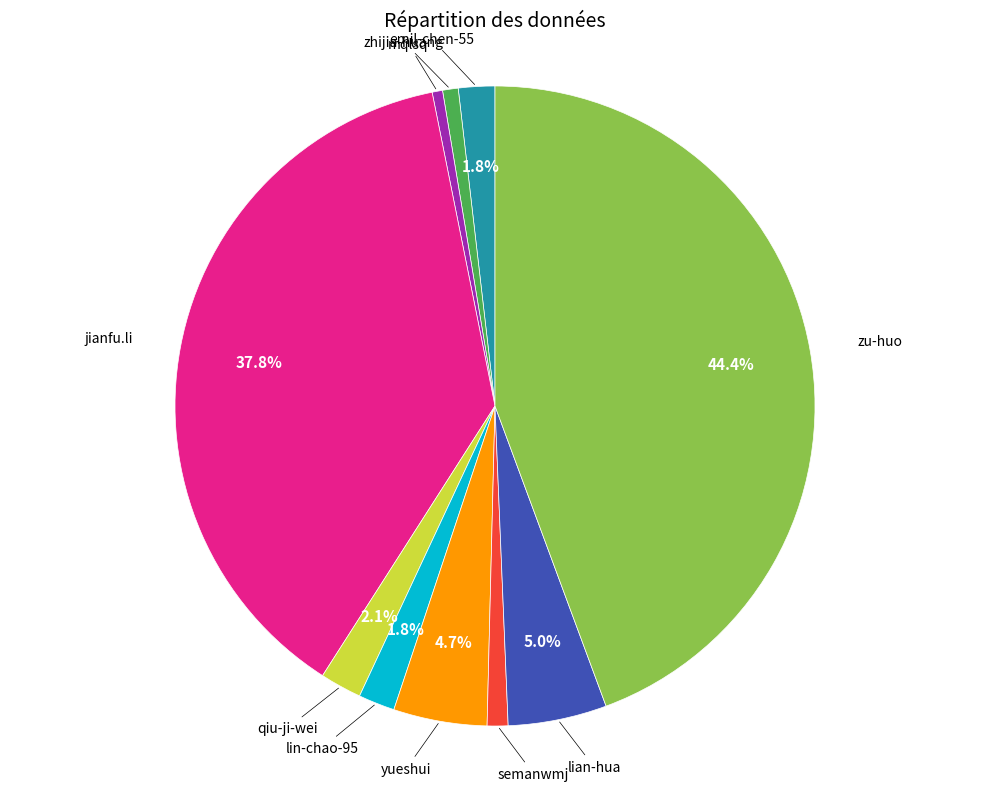

Does any single category account for the majority?

No